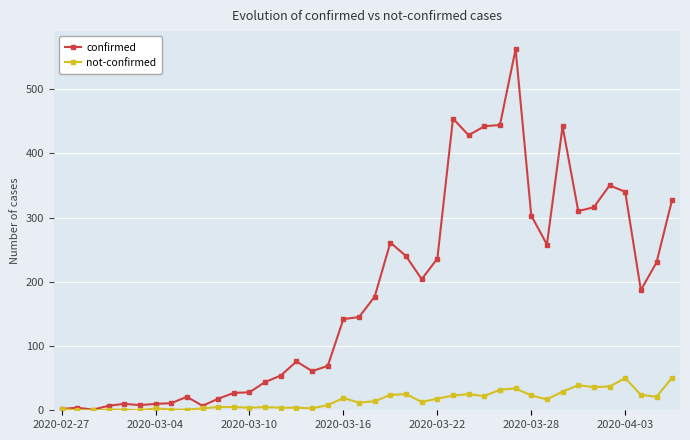

What is the maximum value shown in the chart?

562